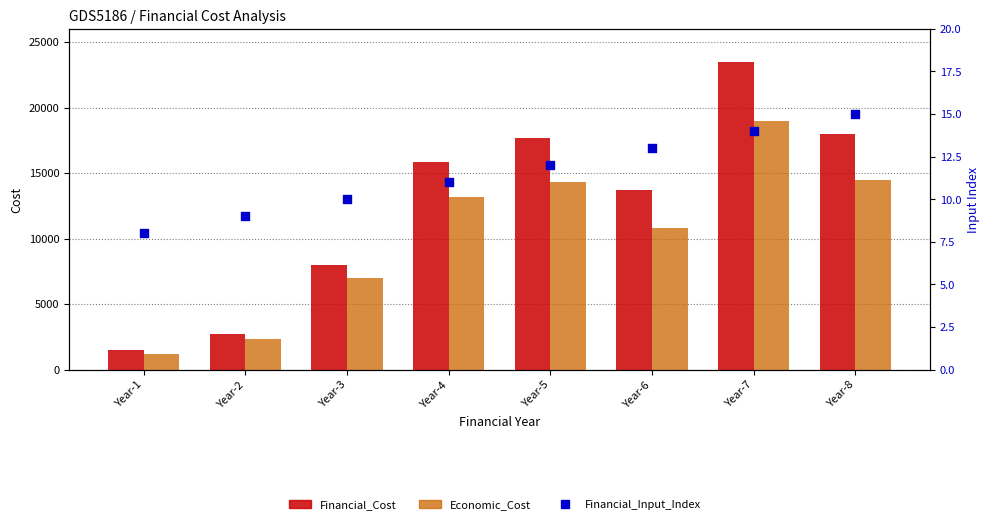

At which category is the sum across all series the highest?

Year-7